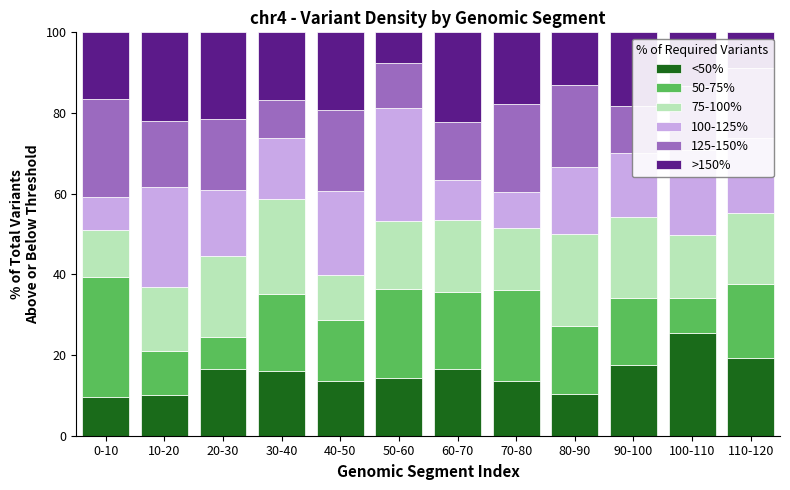

What is the highest value of the <50% series?

25.4